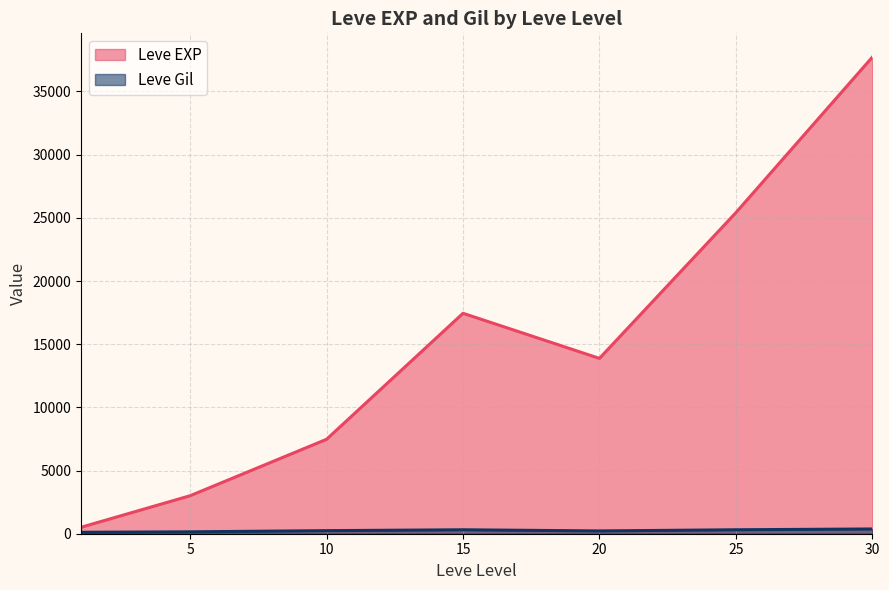

At which category does Leve EXP reach its first local peak?

15